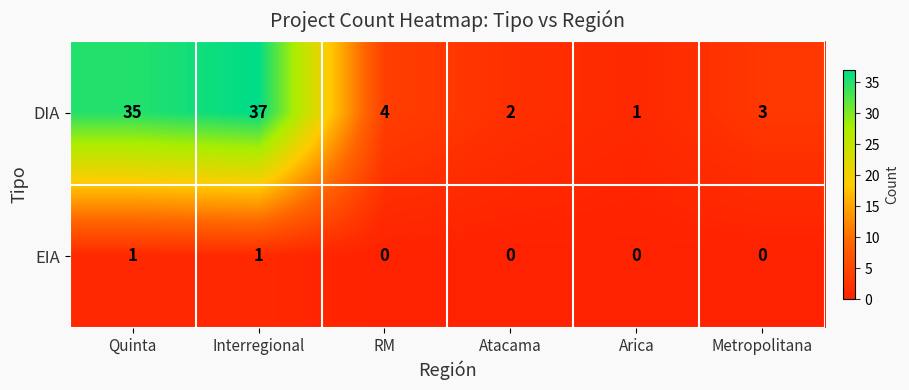

Reading left to right, what are all the values shown in this chart?

DIA: 35	37	4	2	1	3
EIA: 1	1	0	0	0	0